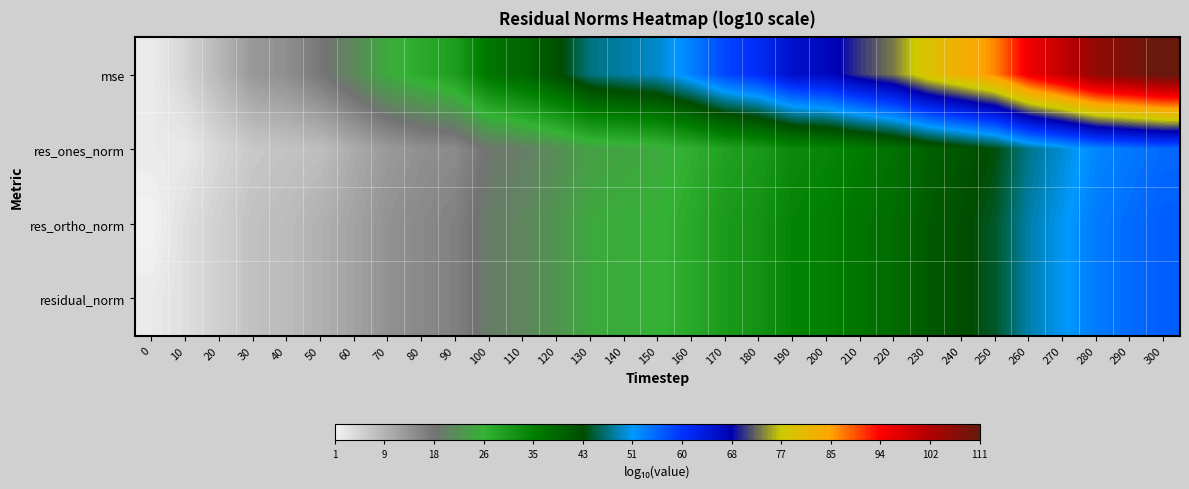

Reading right to left, what are all the values shown in this chart?

mse: 300=110.8	290=108.3	280=105.8	270=100.2	260=95.3	250=86.8	240=83.0	230=79.3	220=73.4	210=70.7	200=67.0	190=65.7	180=60.8	170=58.4	160=53.4	150=49.7	140=48.5	130=47.3	120=42.4	110=38.7	100=36.2	90=29.6	80=27.5	70=25.0	60=20.6	50=17.0	40=14.0	30=12.7	20=8.6	10=4.7	0=1.7
res_ones_norm: 300=55.4	290=54.2	280=52.9	270=50.1	260=47.7	250=43.4	240=41.5	230=39.6	220=36.9	210=35.2	200=33.5	190=32.9	180=30.4	170=29.2	160=26.7	150=24.9	140=24.3	130=23.6	120=21.2	110=19.3	100=18.1	90=14.5	80=13.8	70=12.5	60=10.3	50=7.7	40=7.1	30=6.3	20=4.4	10=2.0	0=1.9
res_ortho_norm: 300=56.4	290=55.2	280=54.0	270=51.2	260=48.7	250=44.5	240=42.5	230=40.7	220=37.8	210=36.4	200=34.5	190=33.9	180=31.5	170=30.2	160=27.8	150=25.9	140=25.3	130=24.7	120=22.2	110=20.4	100=19.2	90=15.9	80=14.8	70=13.5	60=11.4	50=9.5	40=8.0	30=7.4	20=5.3	10=3.4	0=0.6
residual_norm: 300=56.4	290=55.2	280=54.0	270=51.2	260=48.7	250=44.5	240=42.5	230=40.7	220=37.8	210=36.4	200=34.5	190=33.9	180=31.5	170=30.2	160=27.8	150=25.9	140=25.3	130=24.7	120=22.2	110=20.4	100=19.2	90=15.9	80=14.8	70=13.5	60=11.4	50=9.5	40=8.0	30=7.4	20=5.3	10=3.4	0=1.9